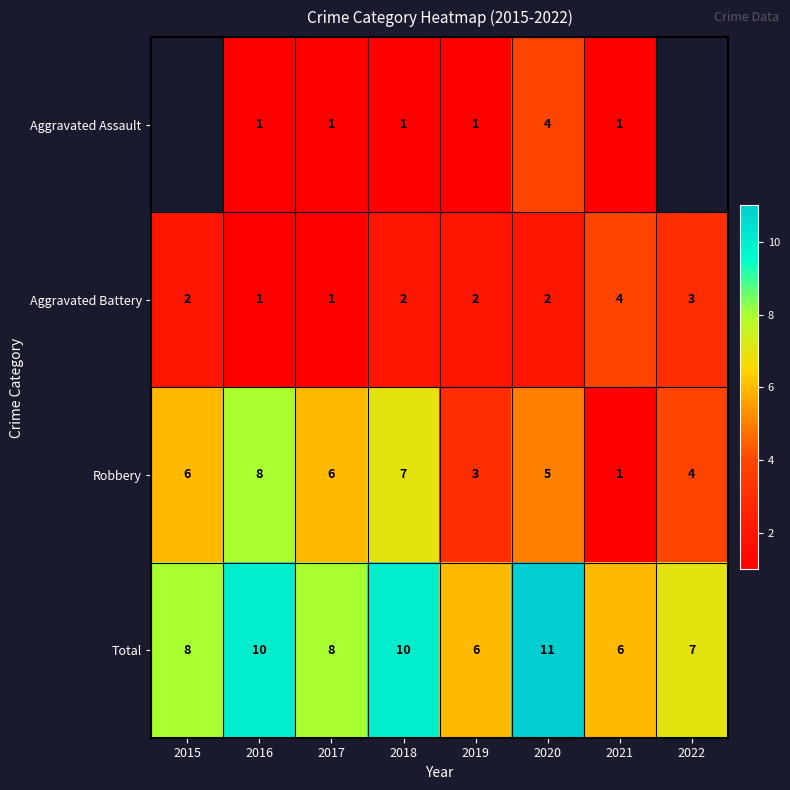

Is it true that Aggravated Battery equals 1 at 2016?

True